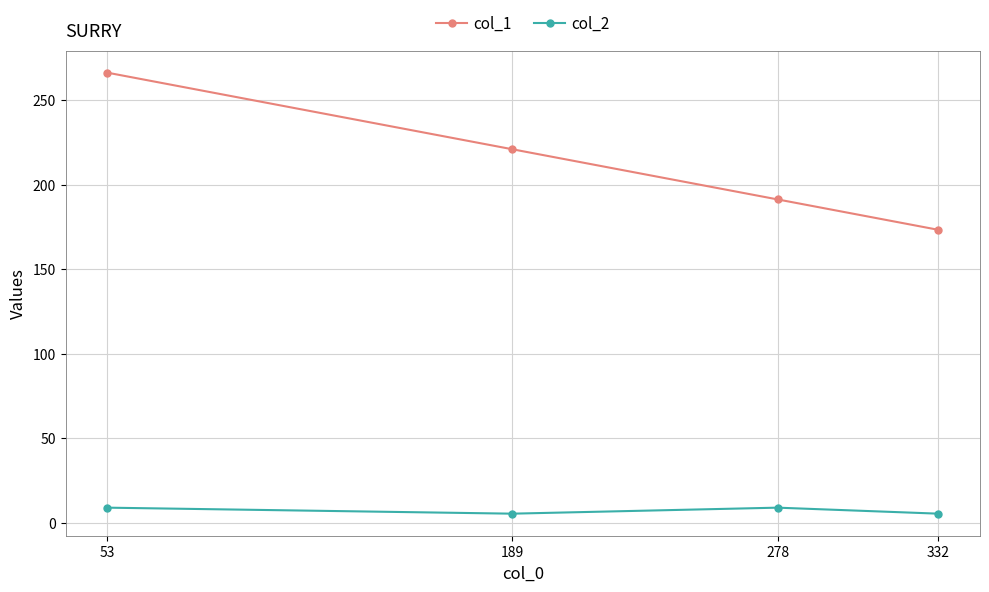

Which series changed the most between 53 and 278?

col_1